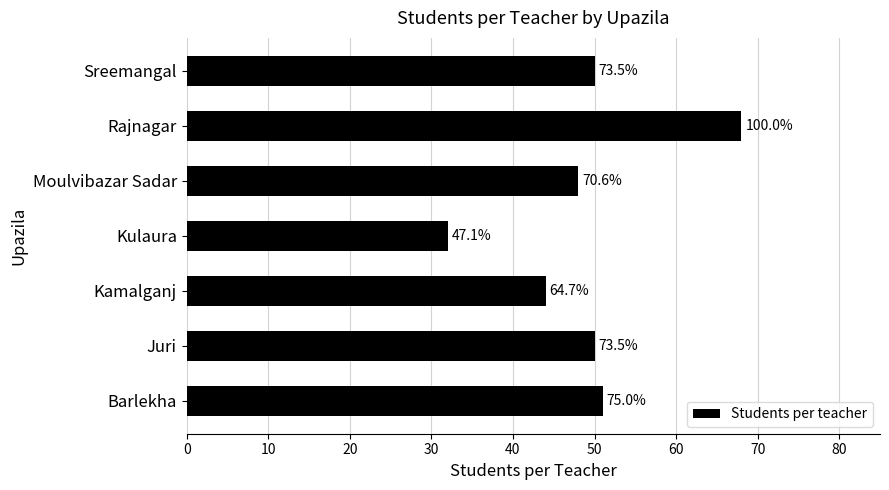

Are the bars horizontal?

Yes